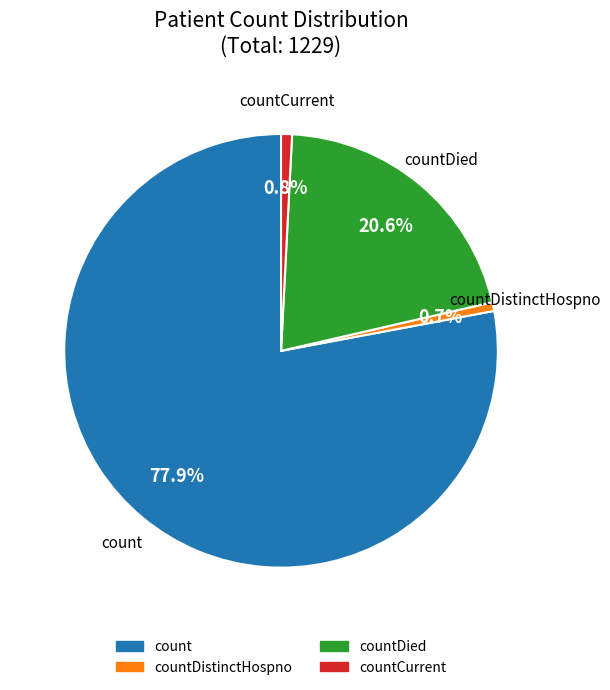

Is there a majority slice in this chart?

Yes